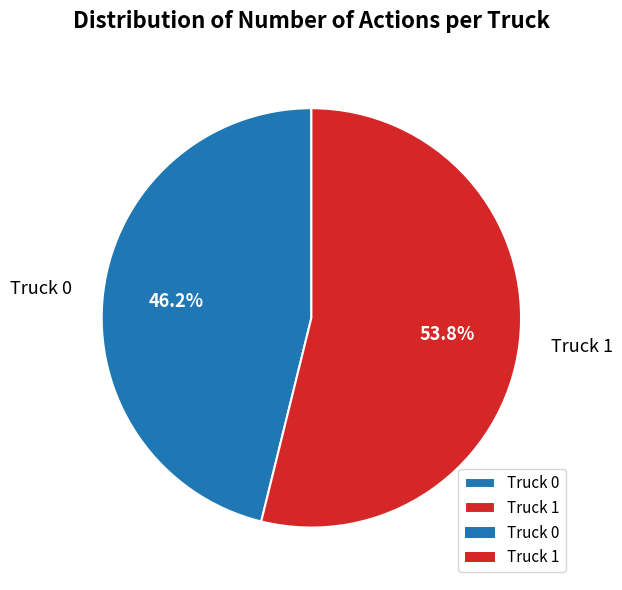

Is it true that Truck 1 is 54% of the pie?

True